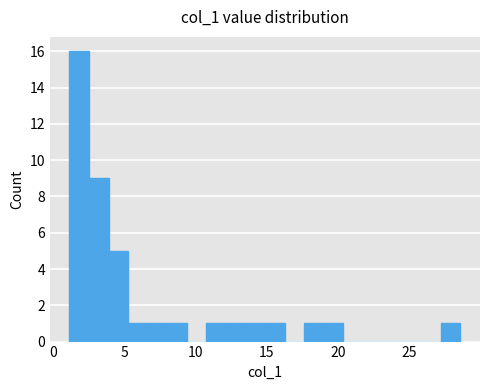

Around what value on the x-axis is the tallest bar? Give the approximate position of its centre, as read against the axis.

2.0